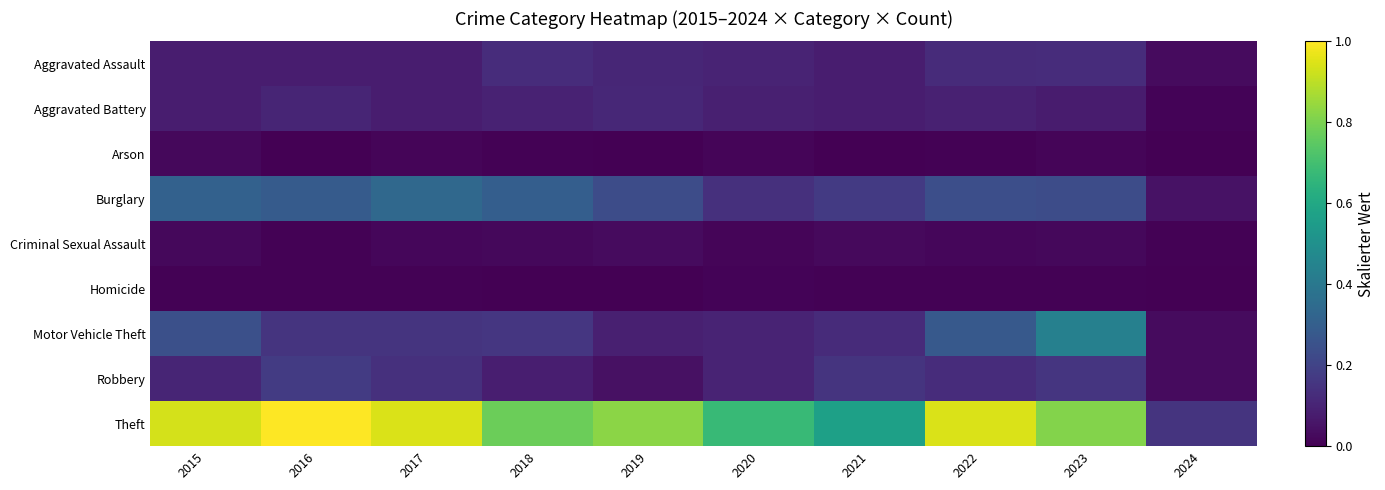

What is the total value across all series at 2016?

1.8